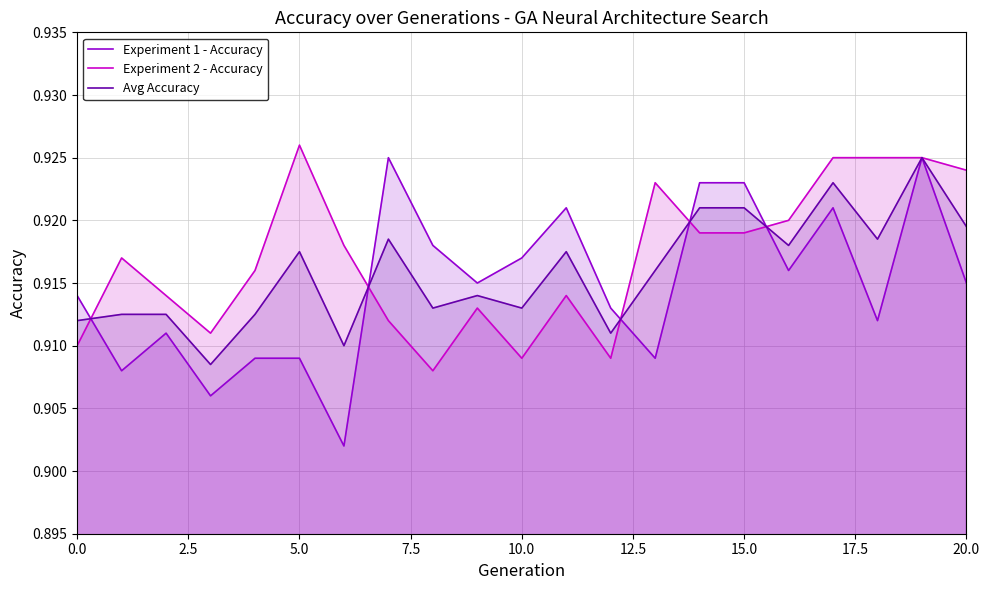

The value of Avg Accuracy at 17 is 0.4. True or false?

False